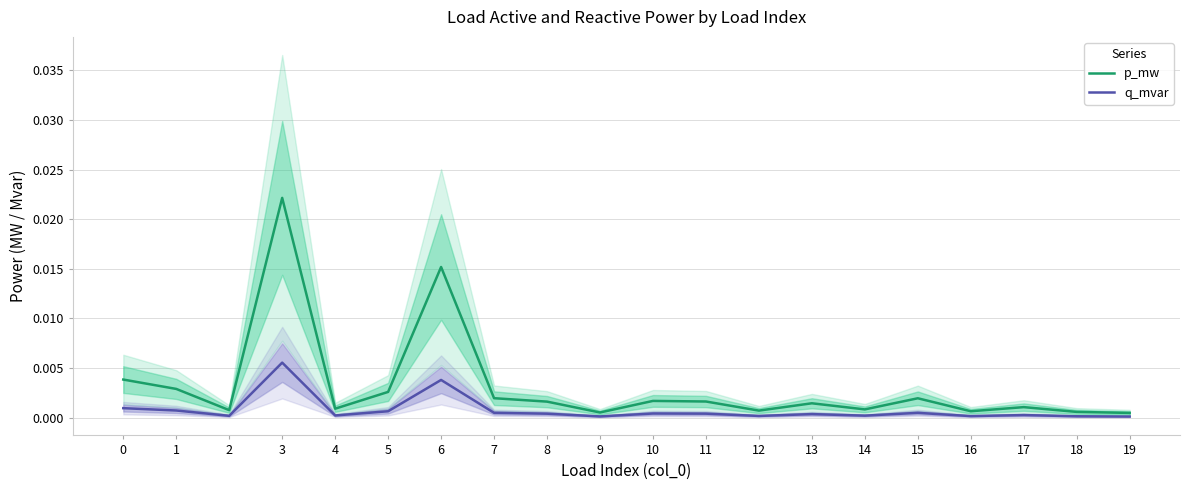

True or false: p_mw and q_mvar cross at least once.

False